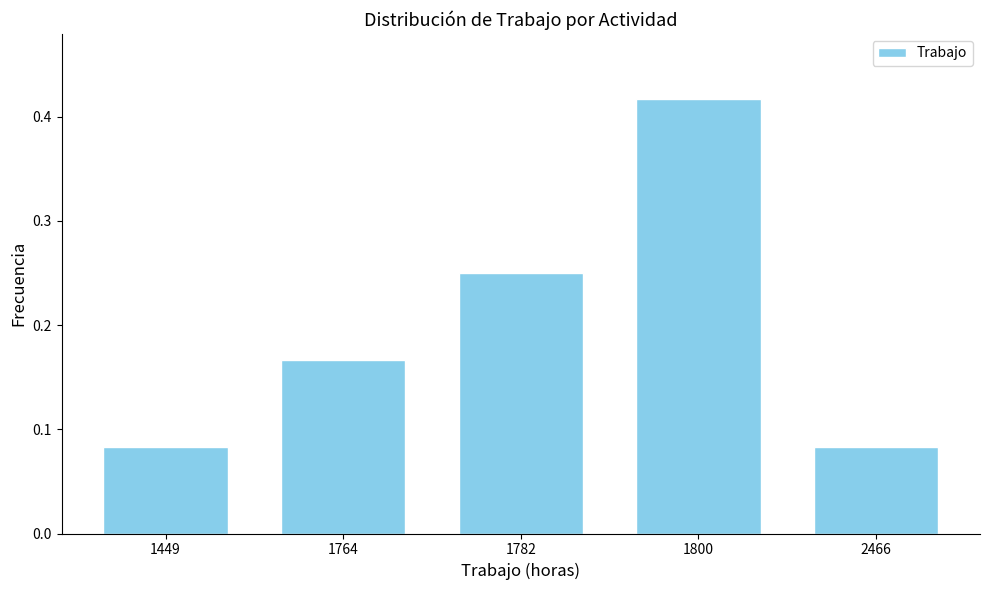

The chart shows a value of 0.0 at 2466. True or false?

False